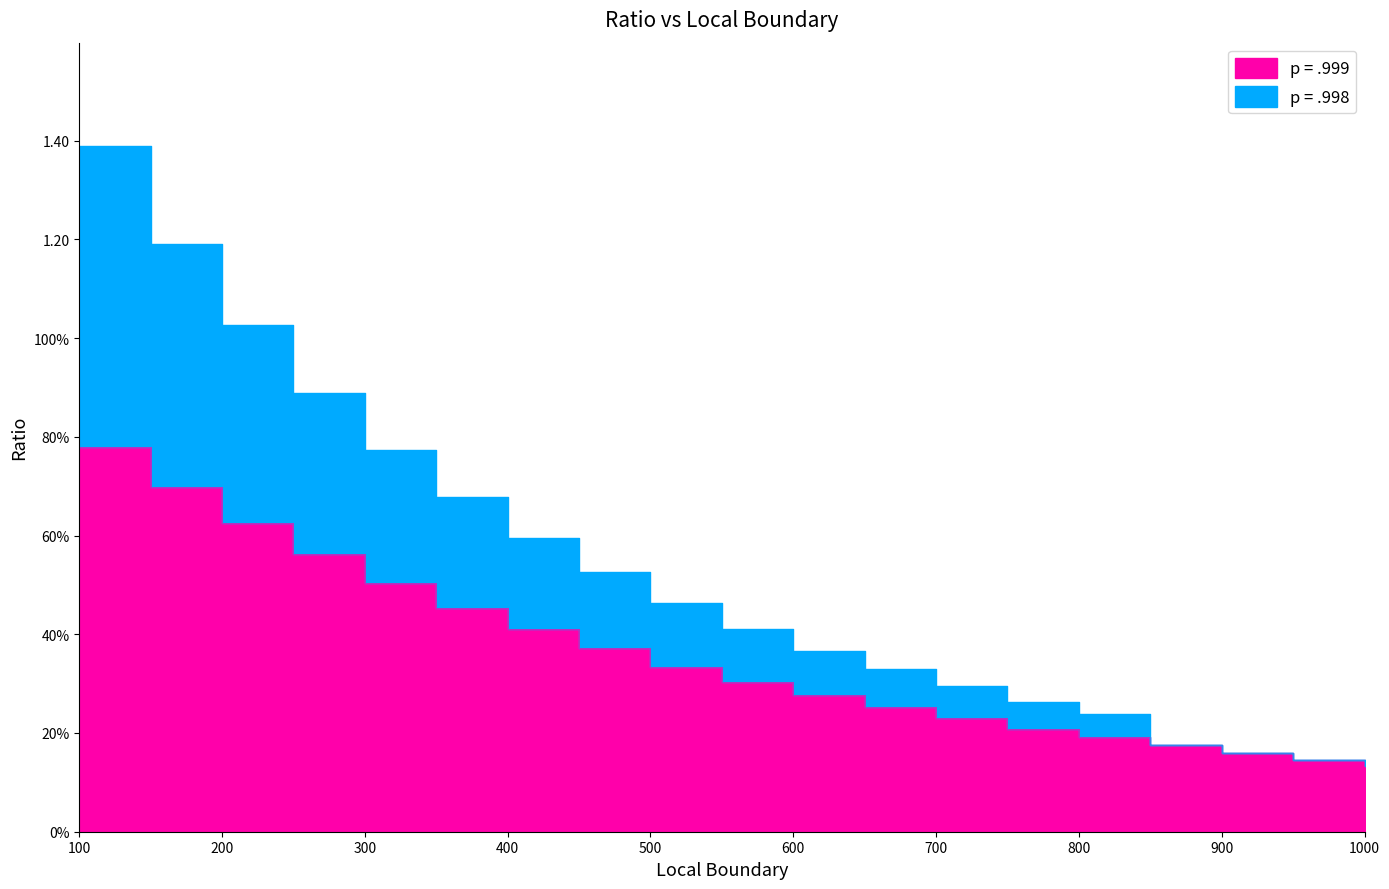

True or false: p = .999 has more than 0 interior local peaks.

False